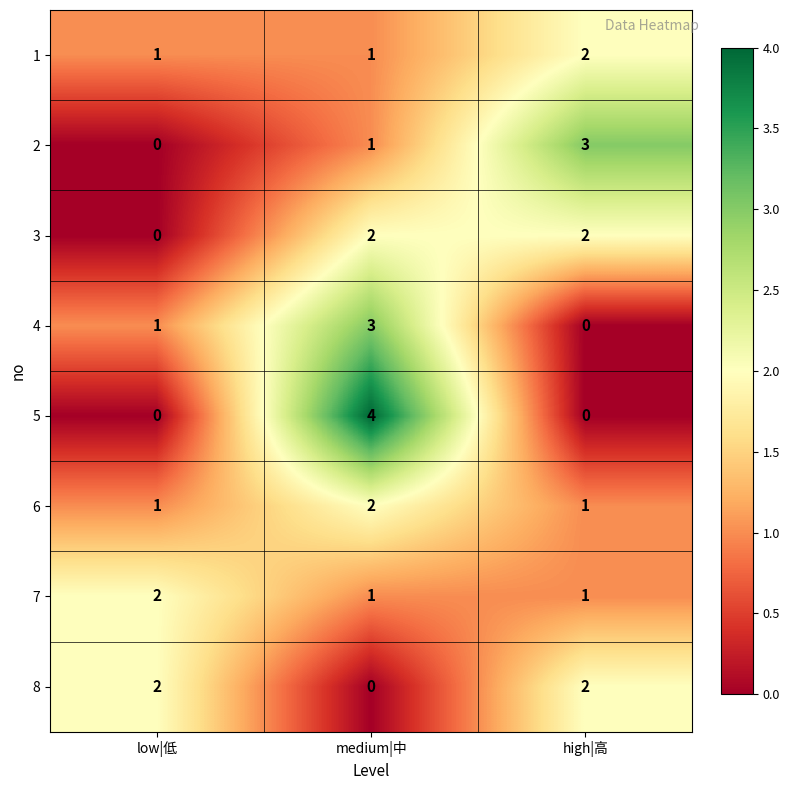

Count the number of data series in this chart.

8